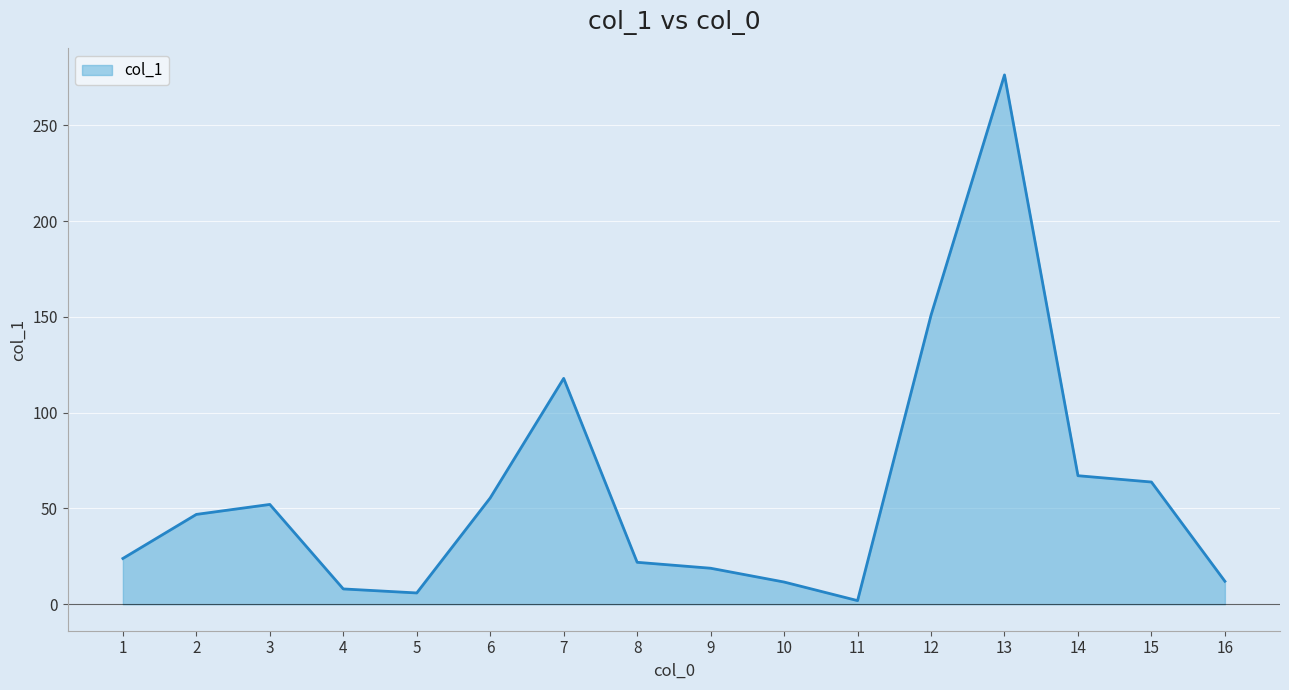

How many distinct data groups are displayed?

1